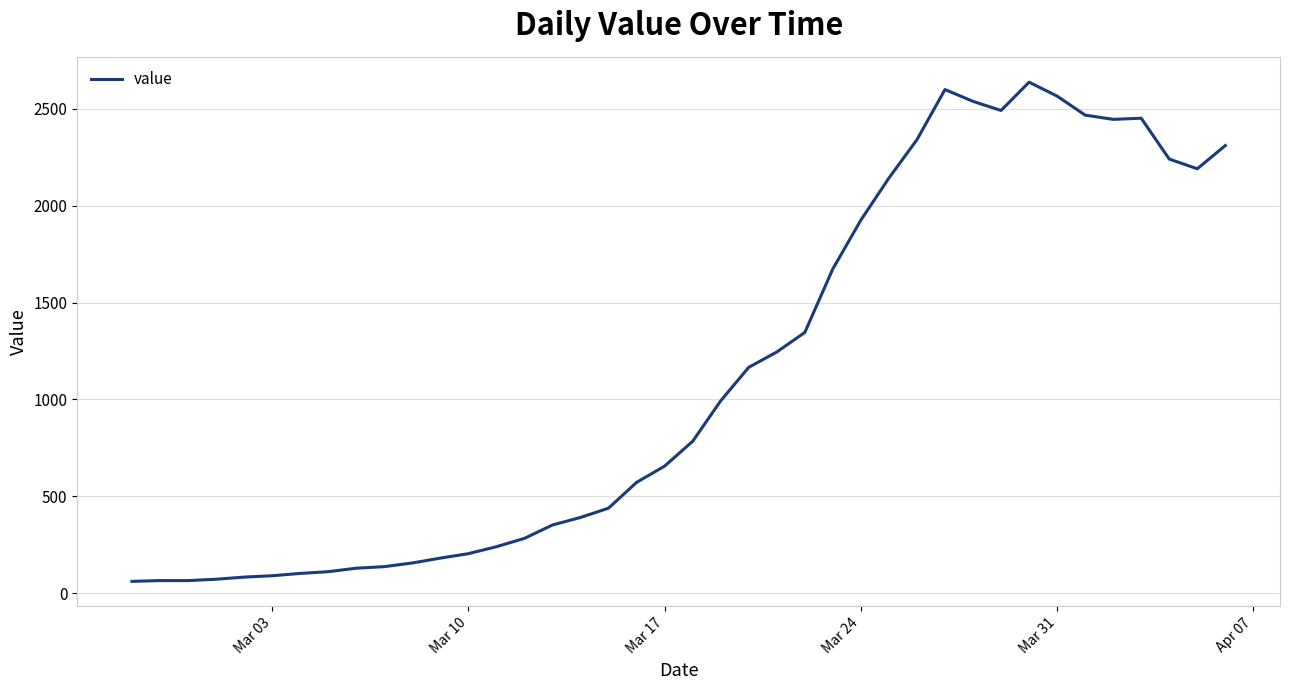

What is the difference between the maximum and minimum values?

2577